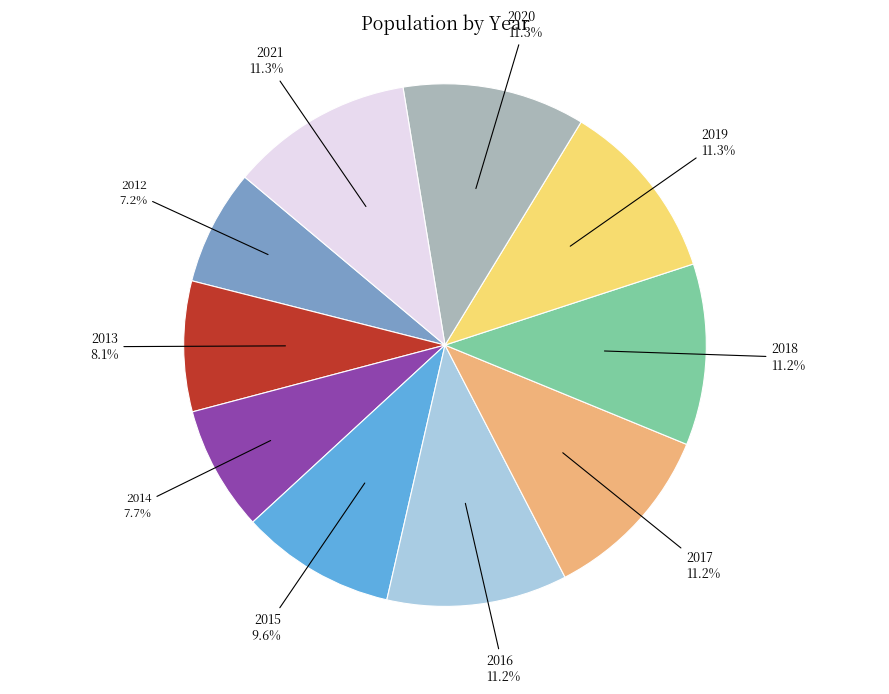

True or false: 2017 accounts for 11% of the total.

True